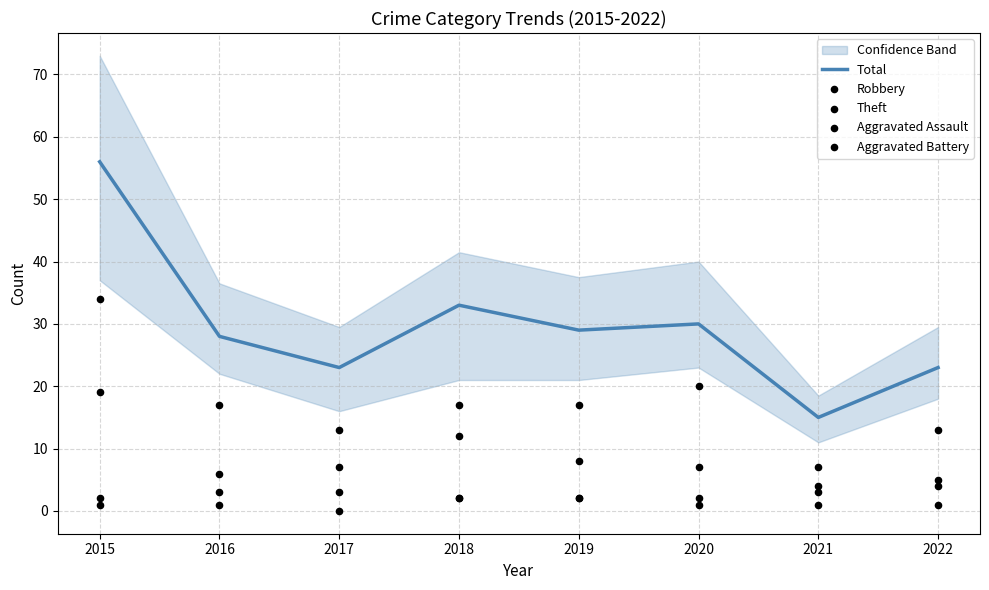

Which series contains the lowest Y value?

Aggravated Assault